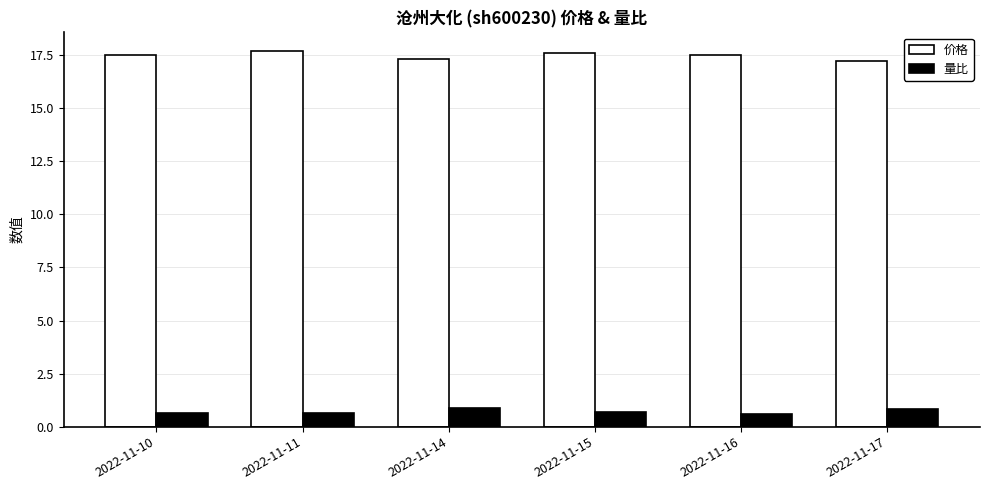

What value does the 量比 series have at 2022-11-10?

0.7